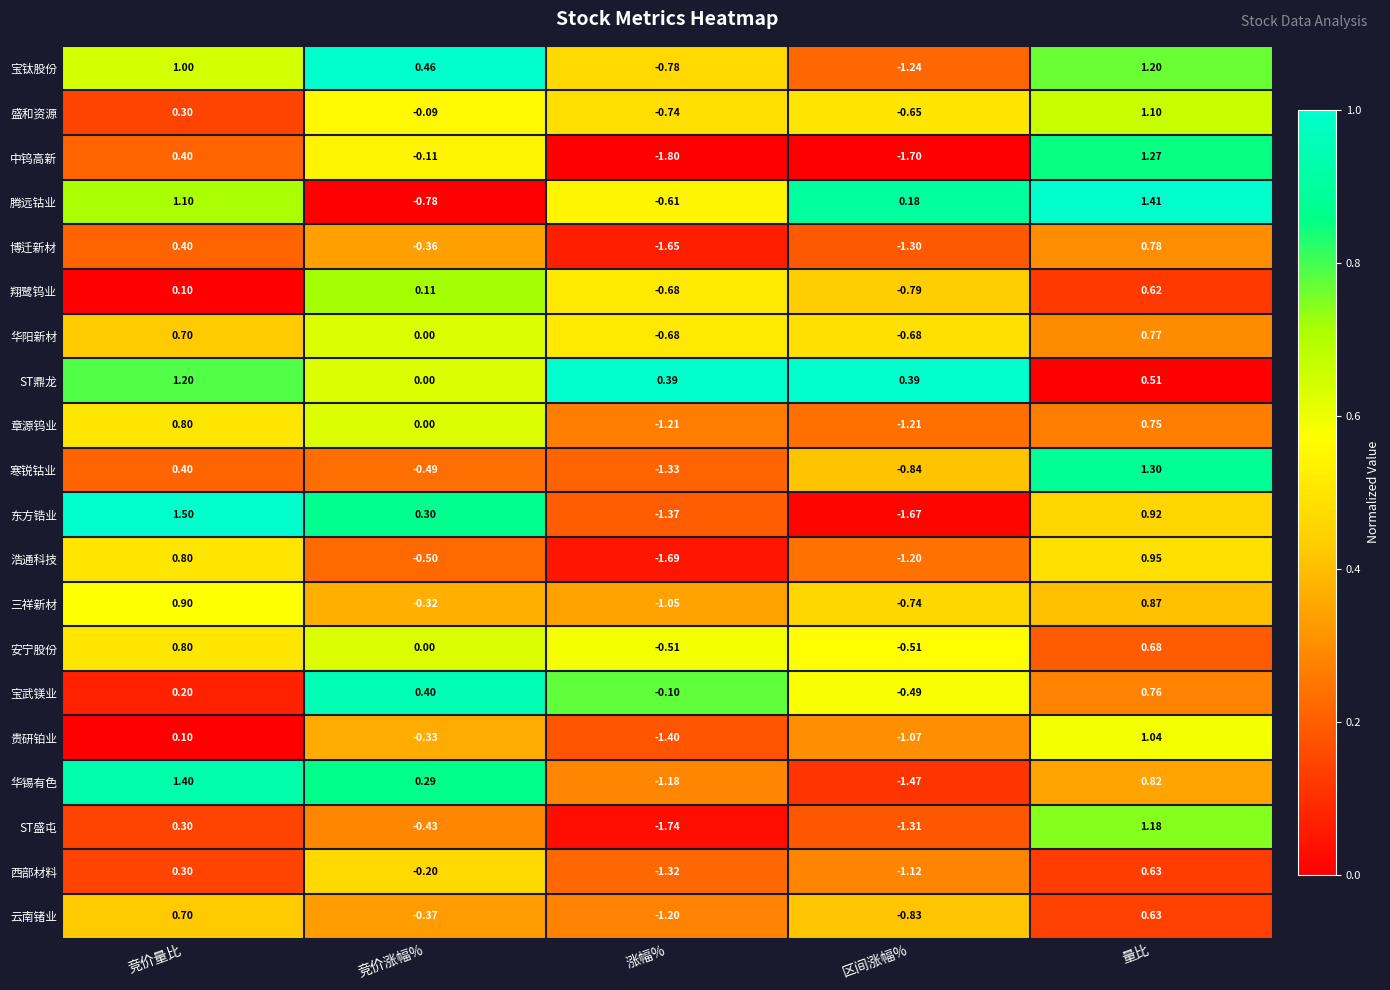

Which series has the widest spread of values?

东方锆业